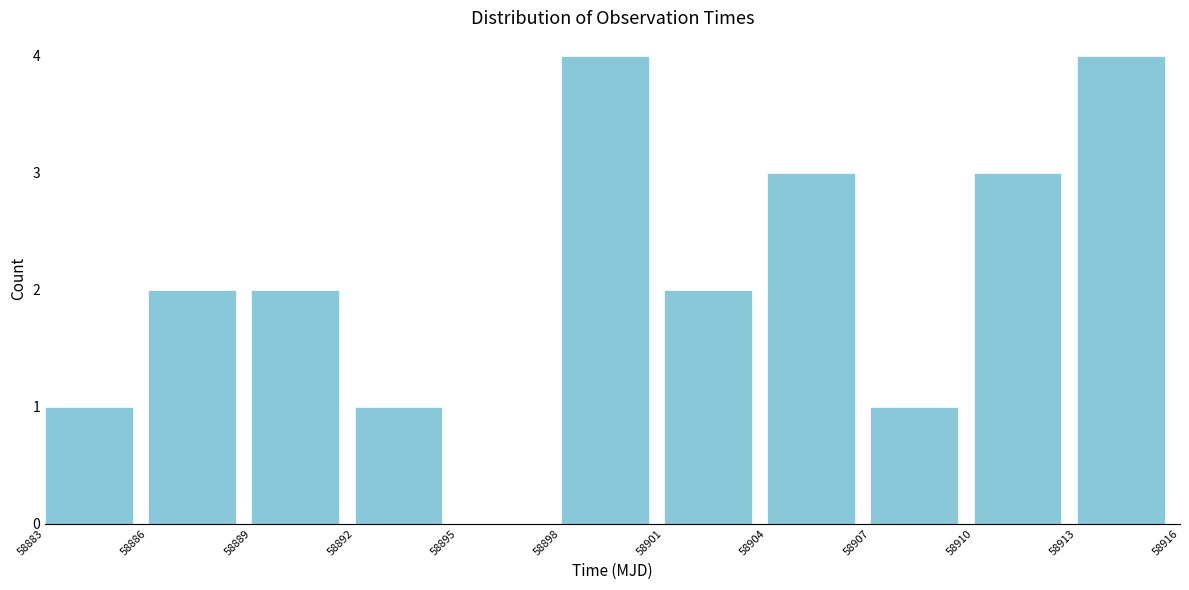

Reading left to right, list every bar in this chart as the range it spans on the x-axis followed by its height. The values are not printed on the chart, so give them approximately, as read against the axis.

58883 to 58886: 1
58886 to 58889: 2
58889 to 58892: 2
58892 to 58895: 1
58895 to 58898: 0
58898 to 58901: 4
58901 to 58904: 2
58904 to 58907: 3
58907 to 58910: 1
58910 to 58913: 3
58913 to 58916: 4